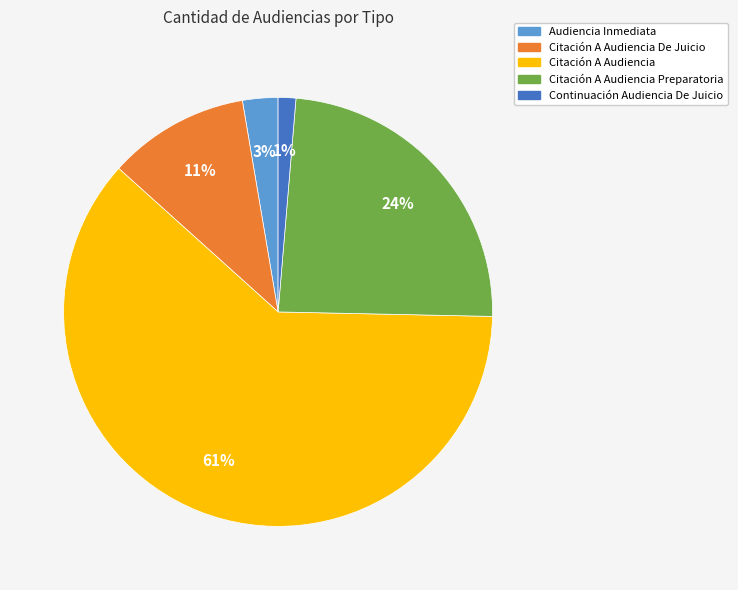

Is there a majority slice in this chart?

Yes